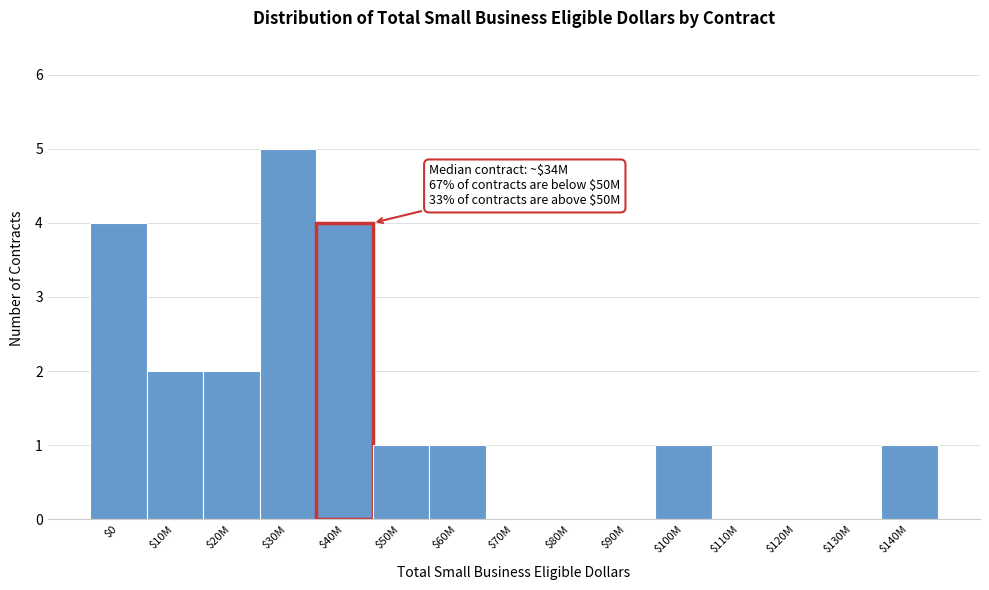

True or false: the data shows 2 at $30M.

False